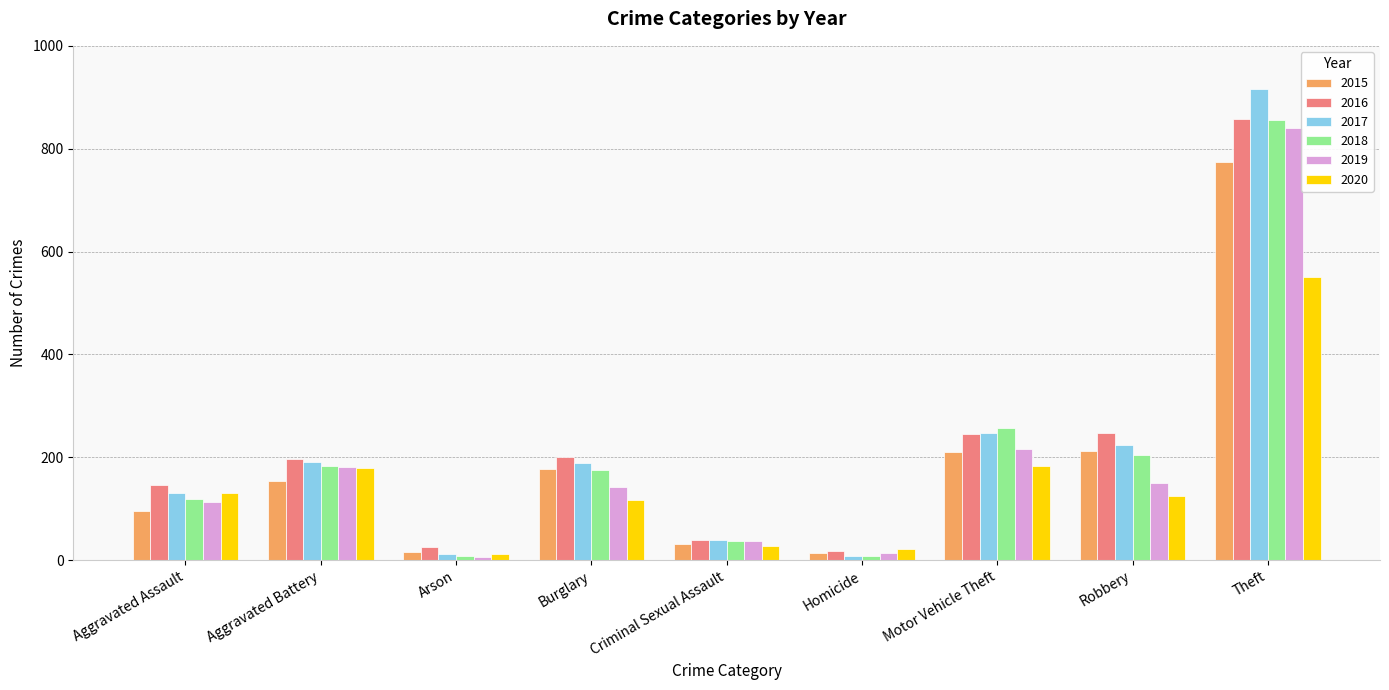

True or false: 2018 has a value of 8 at Arson.

True